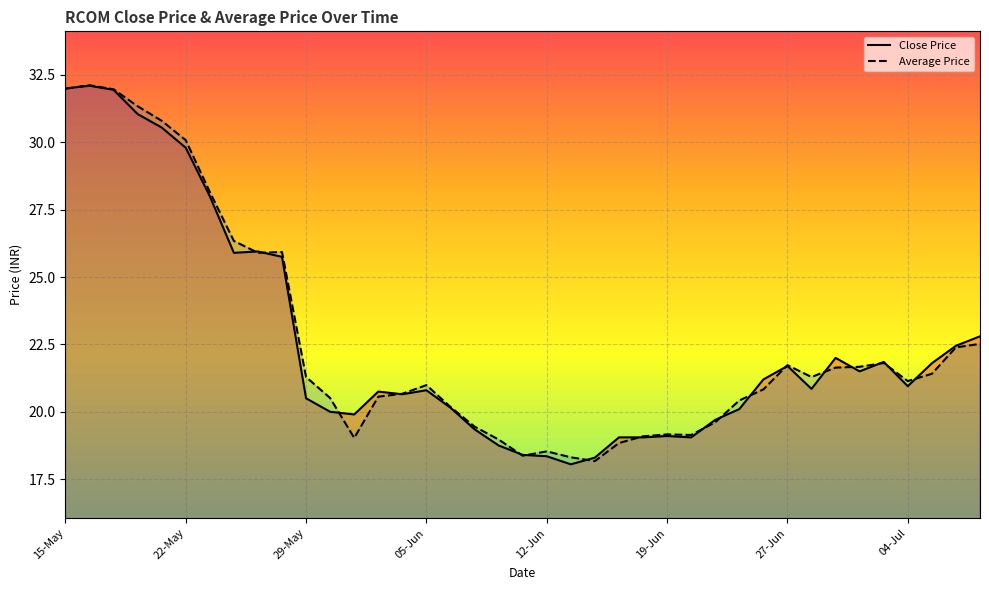

In Close Price, how many points are lower than both neighbors (excluding endpoints)?

8